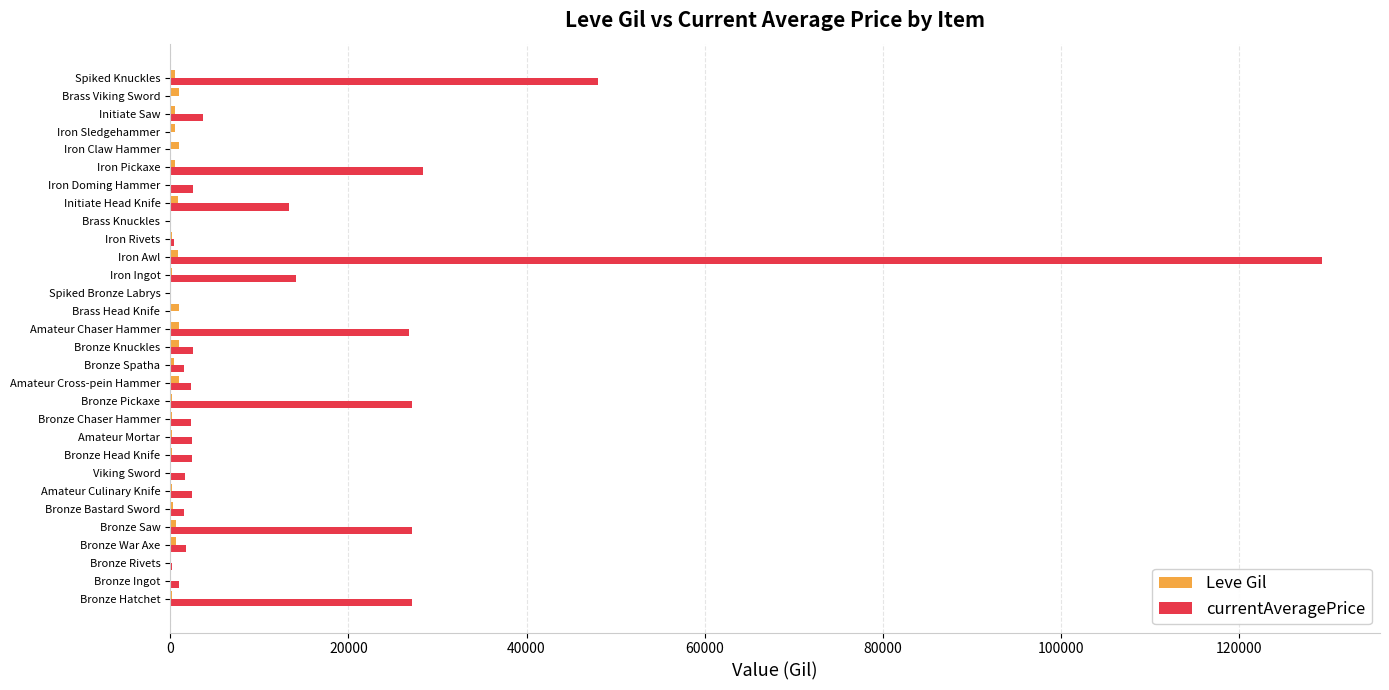

At which category is the sum across all series the highest?

Iron Awl